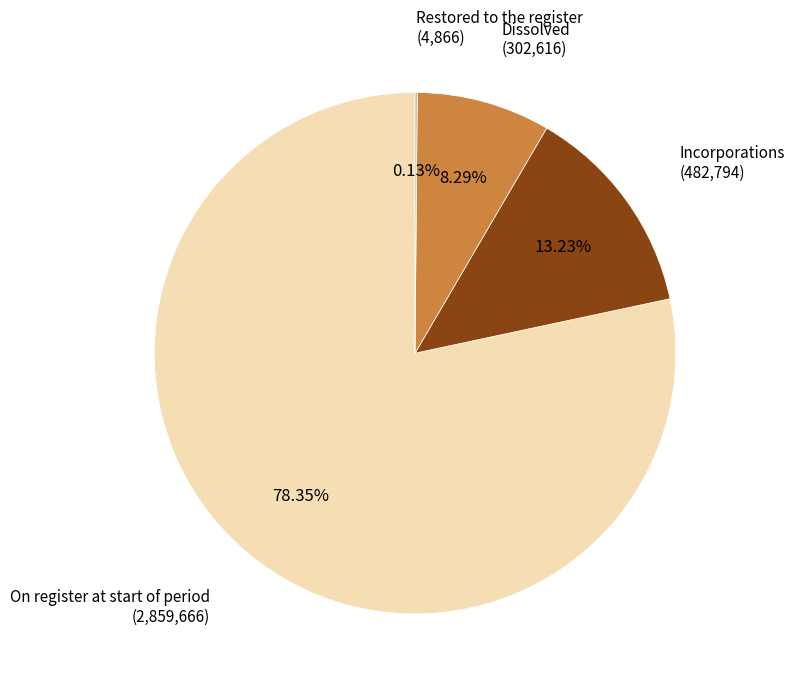

Does any single category account for the majority?

Yes